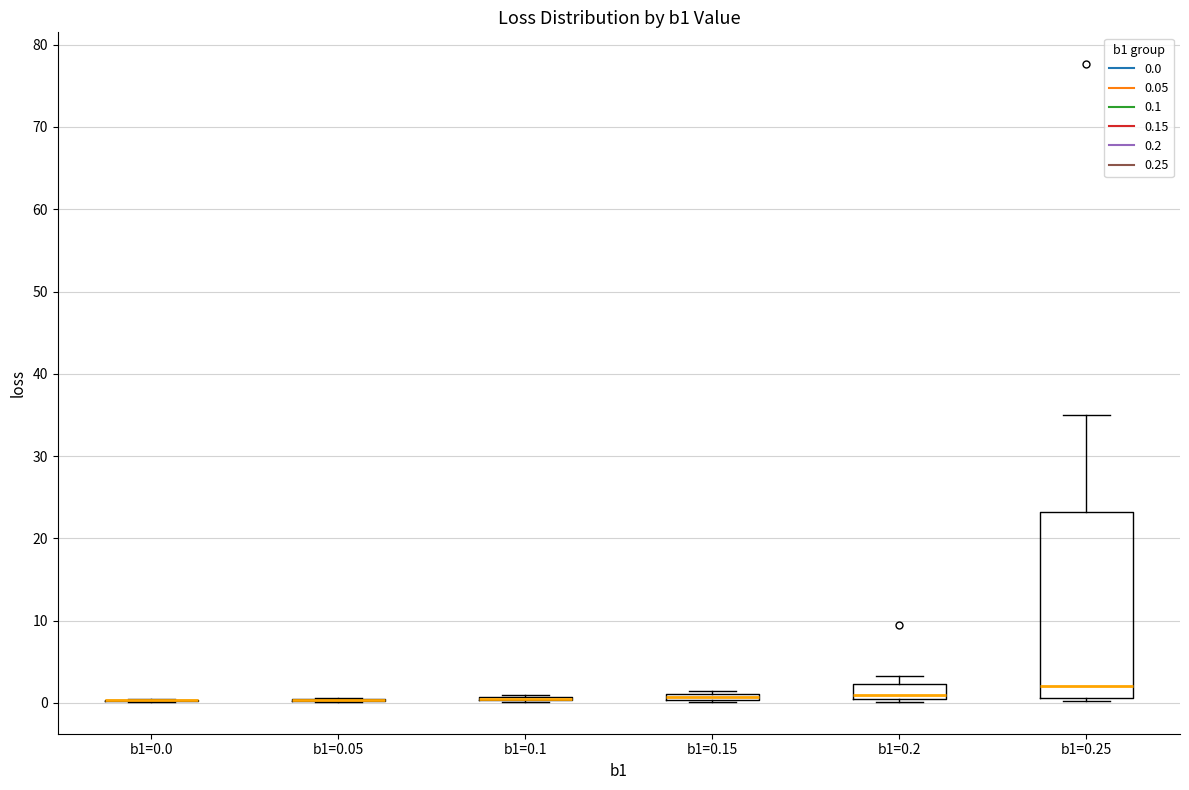

Where is the upper edge of the box for b1=0.15 on the y-axis? The values are not printed on the chart, so give them approximately, as read against the axis.

1